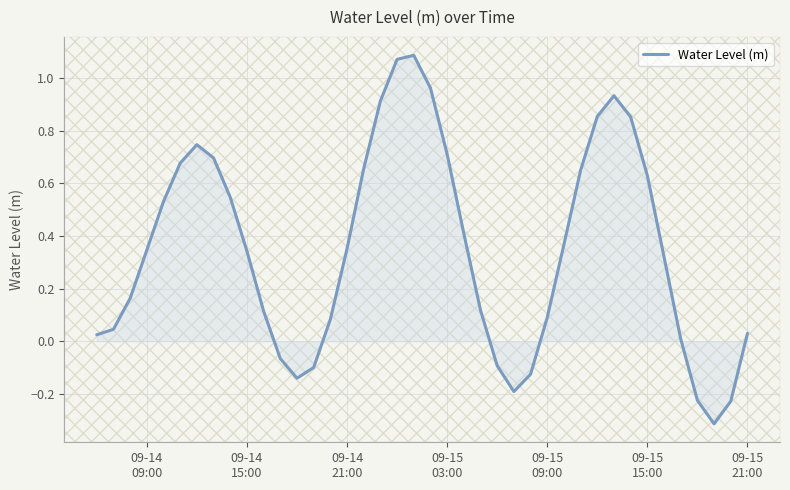

What is the smallest value displayed?

-0.3